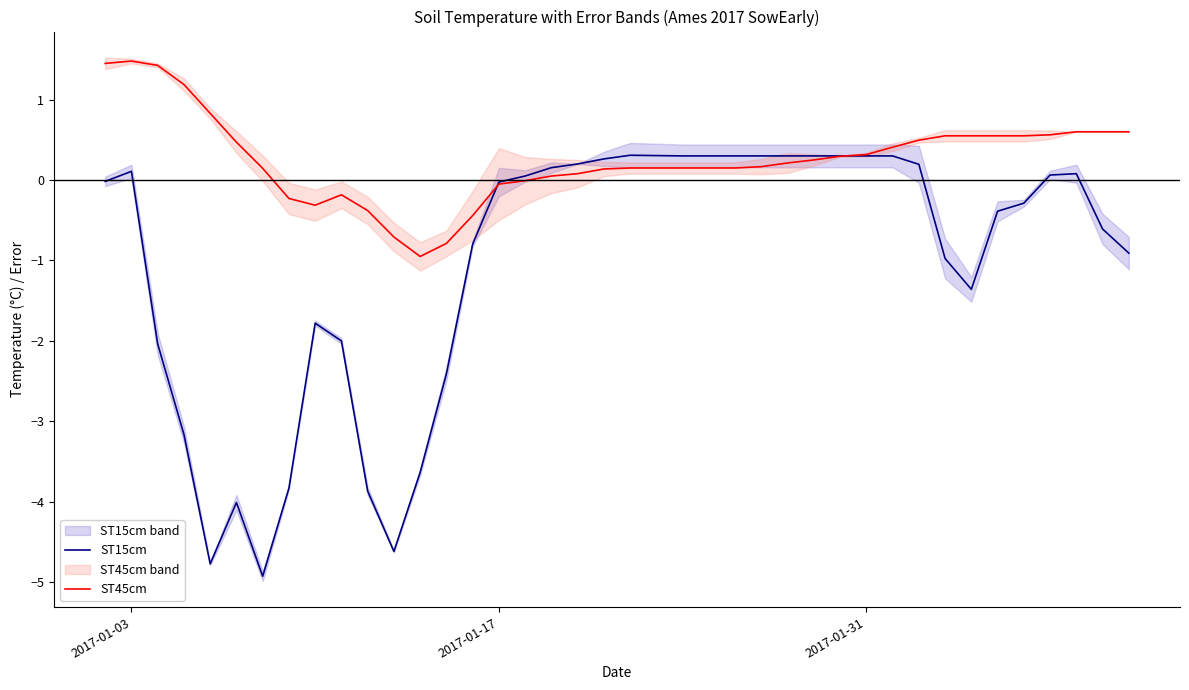

What is the lowest value of the ST45cm series?

-0.9